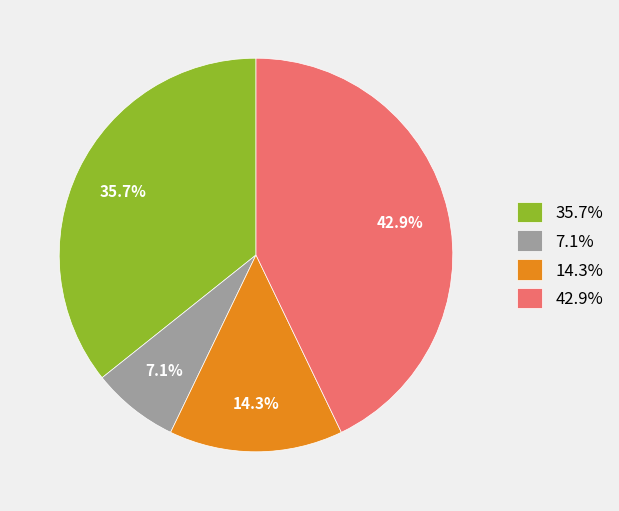

Is there any slice that represents more than half of the pie?

No